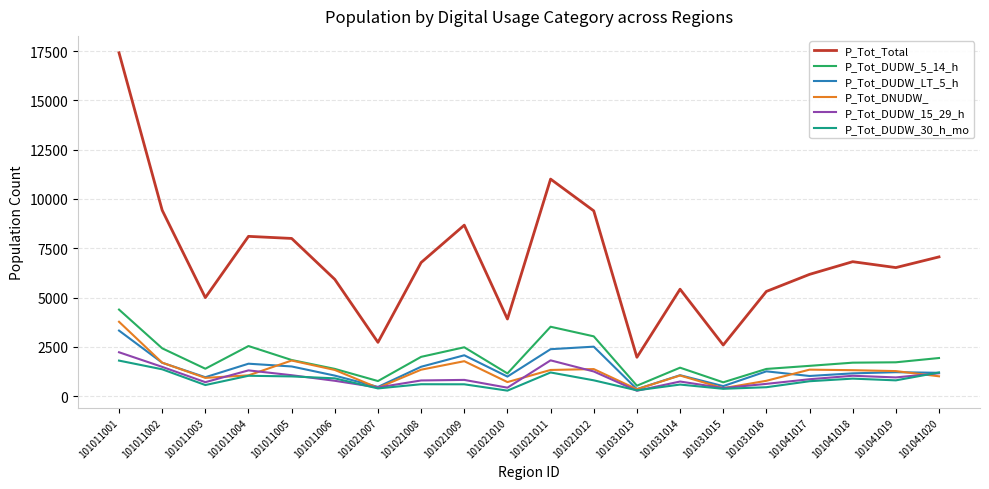

Is it true that P_Tot_DNUDW_ equals 421 at 101021007?

True